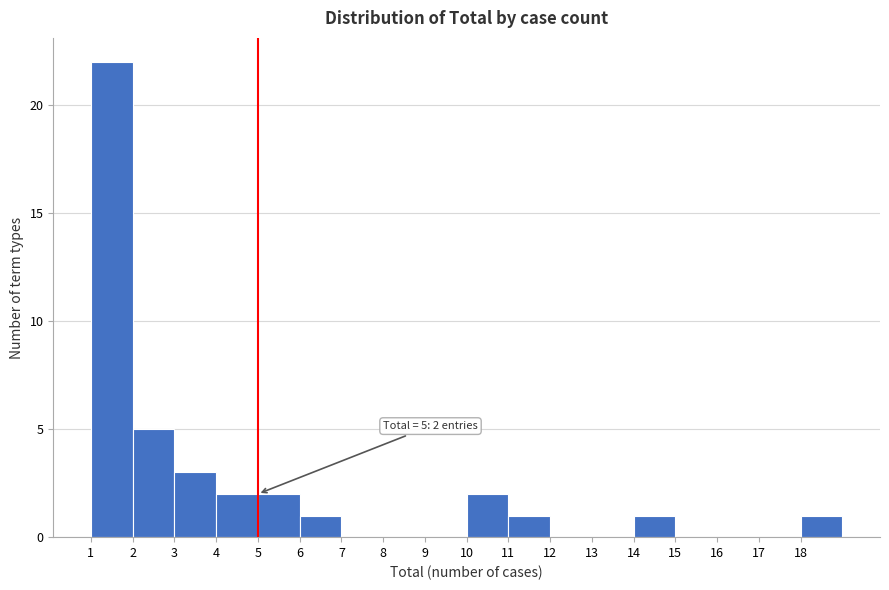

Over which range of the x-axis is the bar tallest?

1 to 2